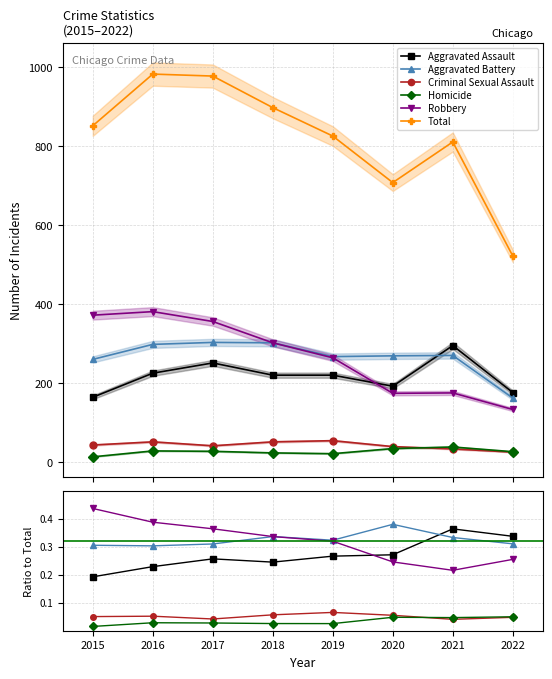

At which category does Homicide reach its first local valley?

2019